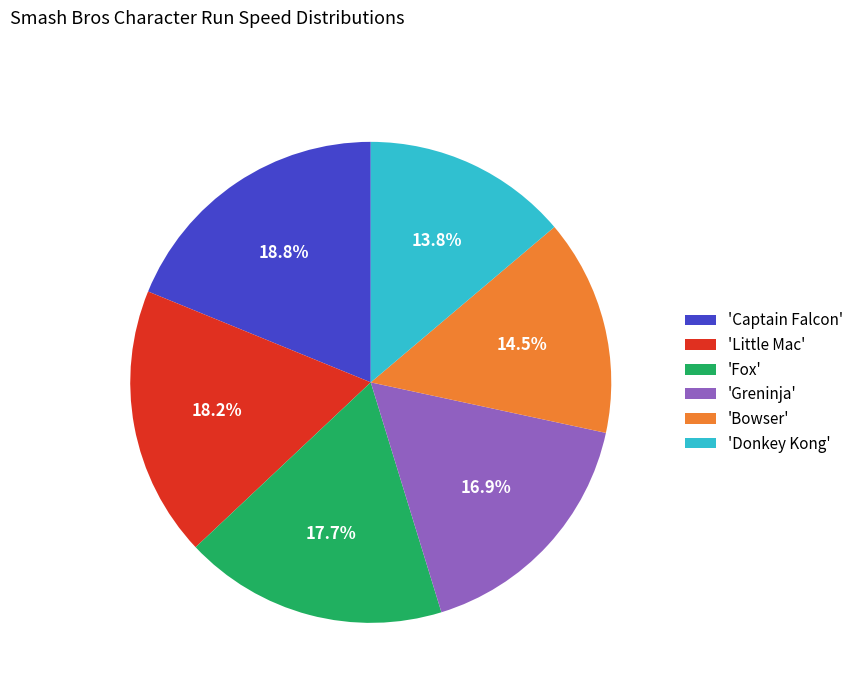

Approximately how many times larger is the value at 'Donkey Kong' compared to 'Fox'?

0.8